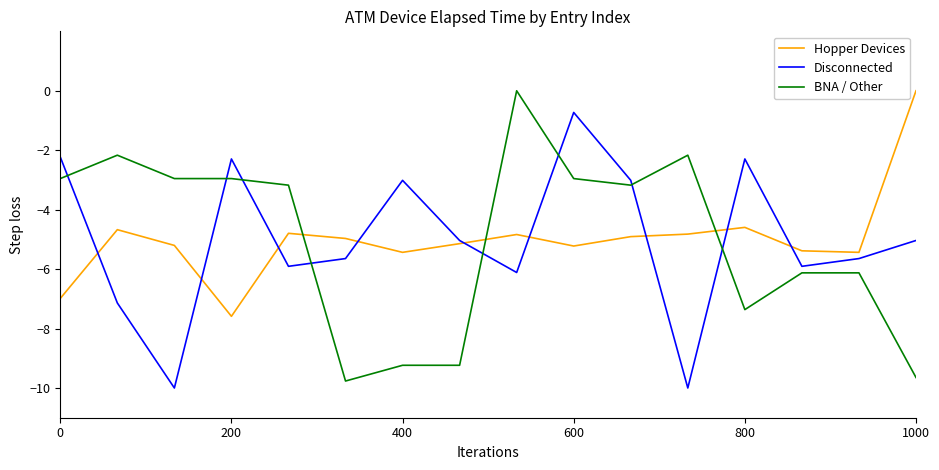

True or false: BNA / Other has more than 1 interior local peaks.

True